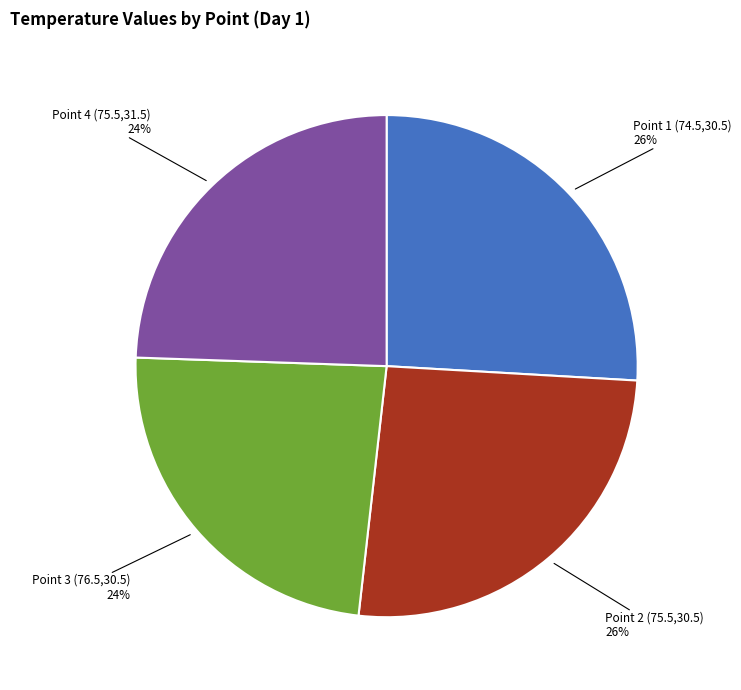

Does Point 4 (75.5,31.5) represent more than half of the total?

No